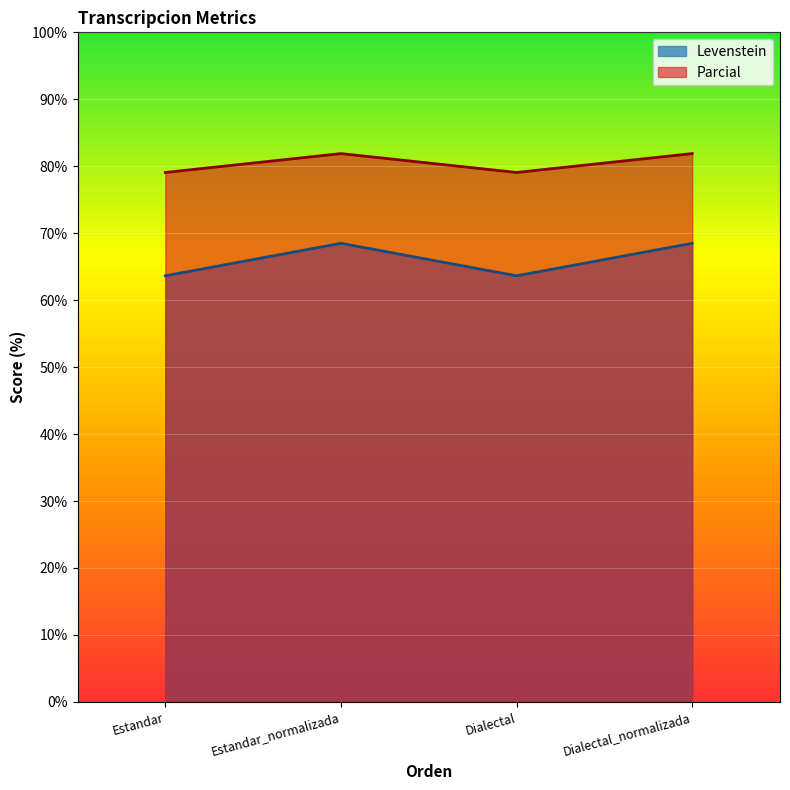

The Levenstein series shows 63.6 at Dialectal. True or false?

True